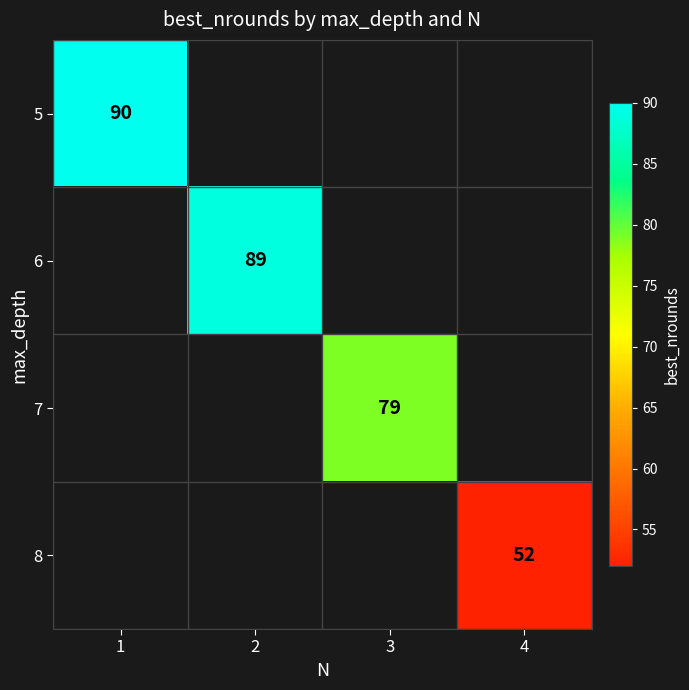

What is the smallest value displayed?

52.0